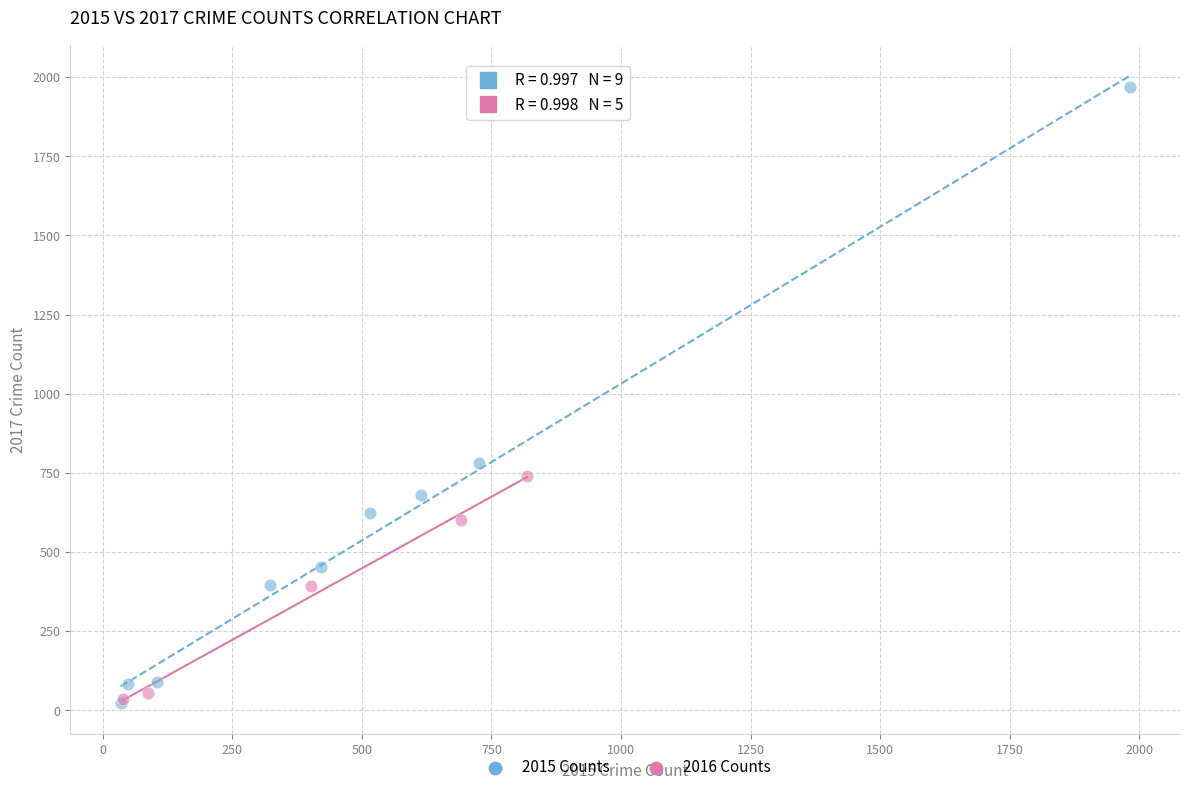

Which series has the largest Y range (max minus min)?

2015 Counts